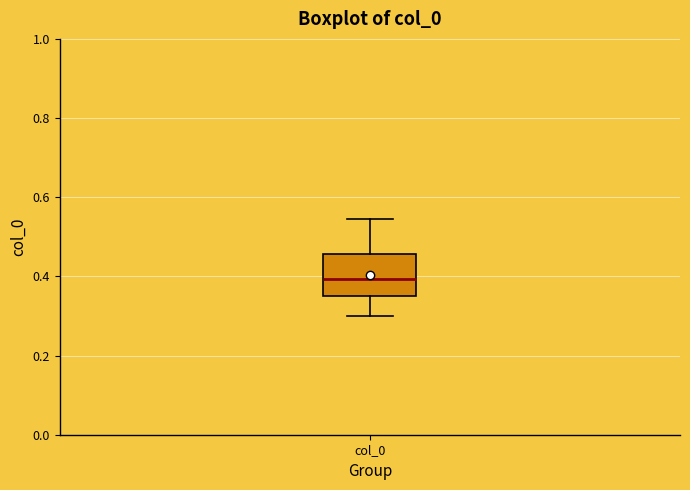

Read this box plot against the y-axis: the position of the median line, the range covered by the box, and the ends of both whiskers. The values are not printed on the chart, so give them approximately, as read against the axis.

median 0.40, box 0.36 to 0.46, whiskers 0.30 to 0.54